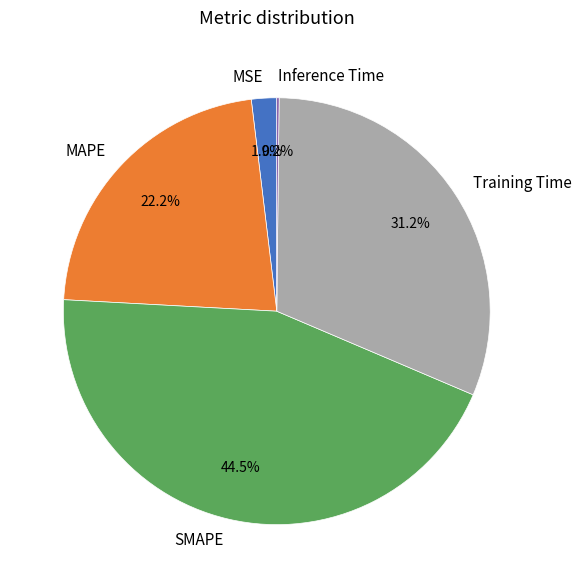

To the nearest percent, what percentage of the pie is Training Time?

31%